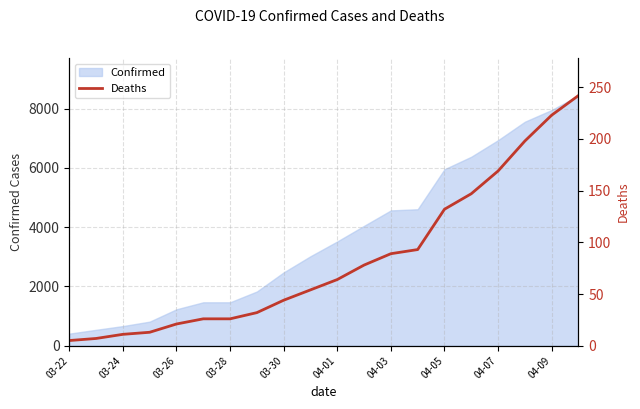

Where does the data first go above 64?

11